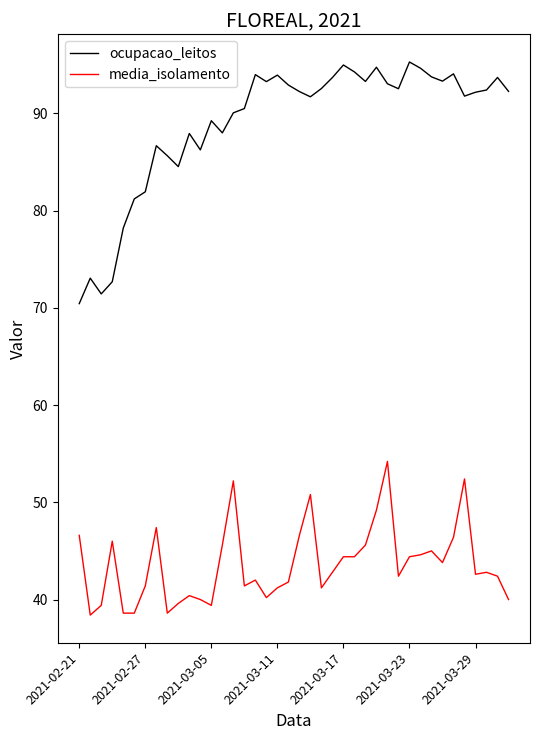

Rank the series by their maximum value, from lowest to highest.

media_isolamento, ocupacao_leitos